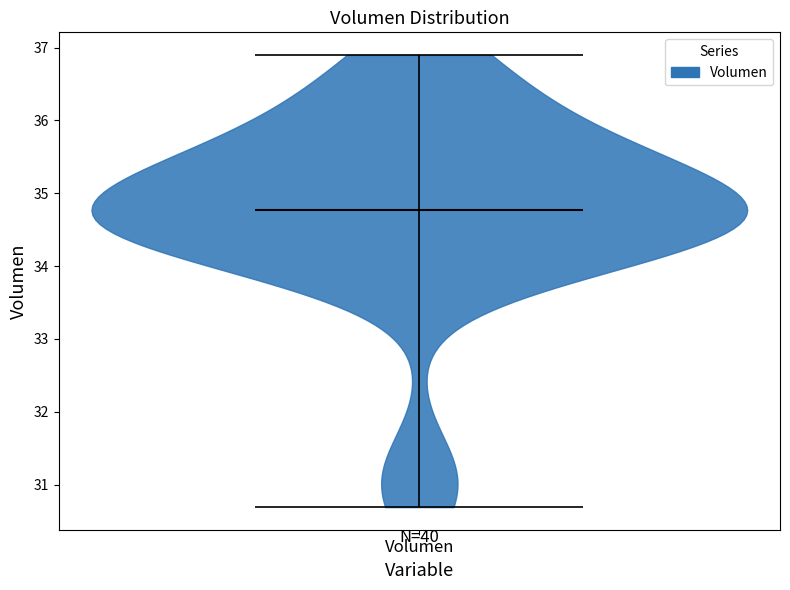

Read this violin plot against the y-axis: where its median line is, and the lowest and highest points the violin reaches. The values are not printed on the chart, so give them approximately, as read against the axis.

median line 34.8, lowest point 30.7, highest point 36.9